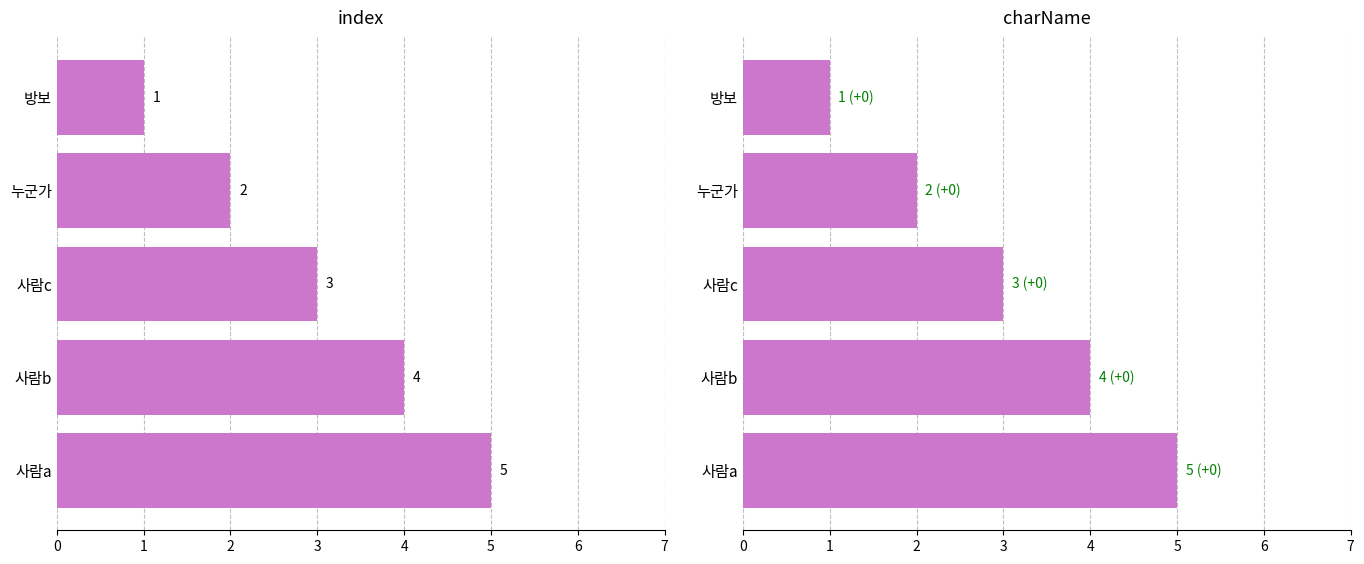

How many data points in index are less than 3?

2